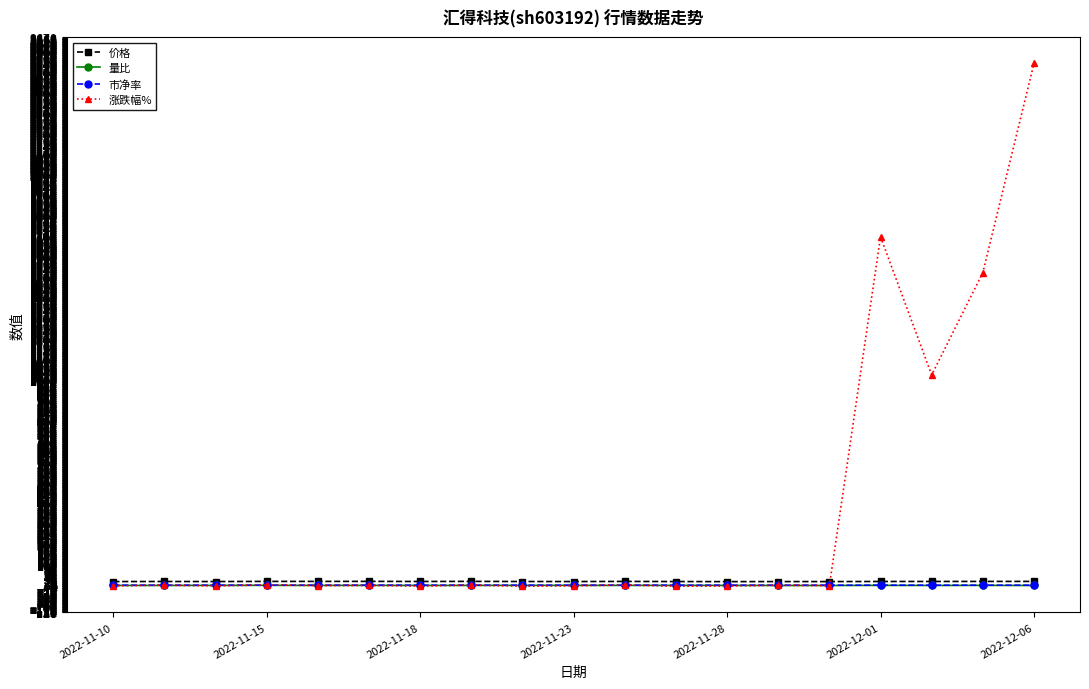

At how many categories does at least one series exceed 329?

4